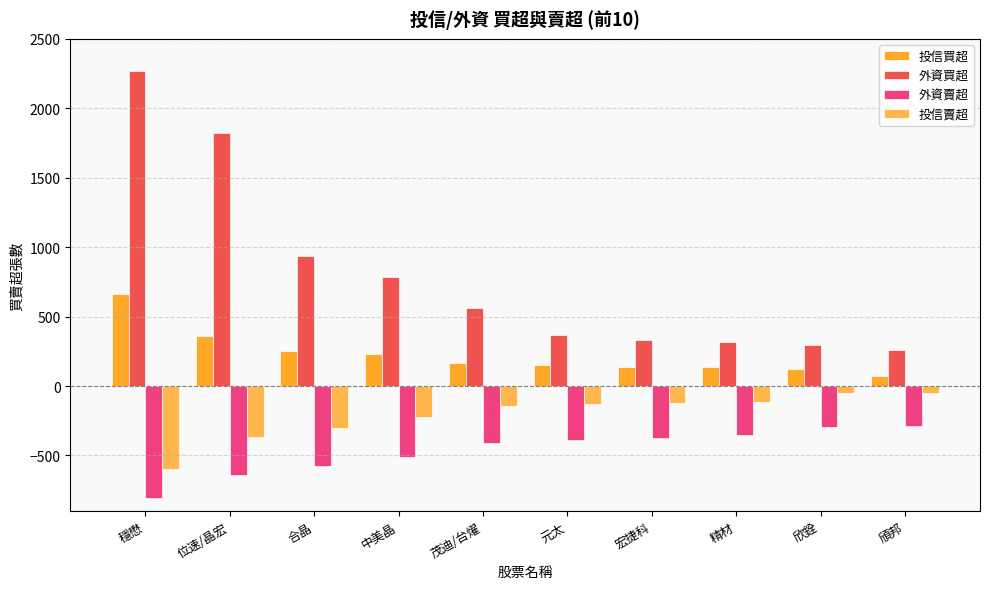

What is the difference between the maximum and minimum values in the 投信賣超 series?

553